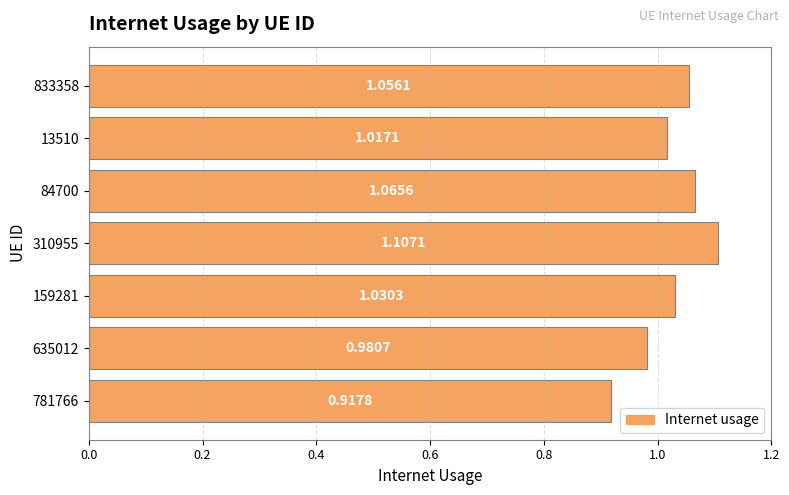

Rank the categories by value from highest to lowest.

310955, 84700, 833358, 159281, 13510, 635012, 781766